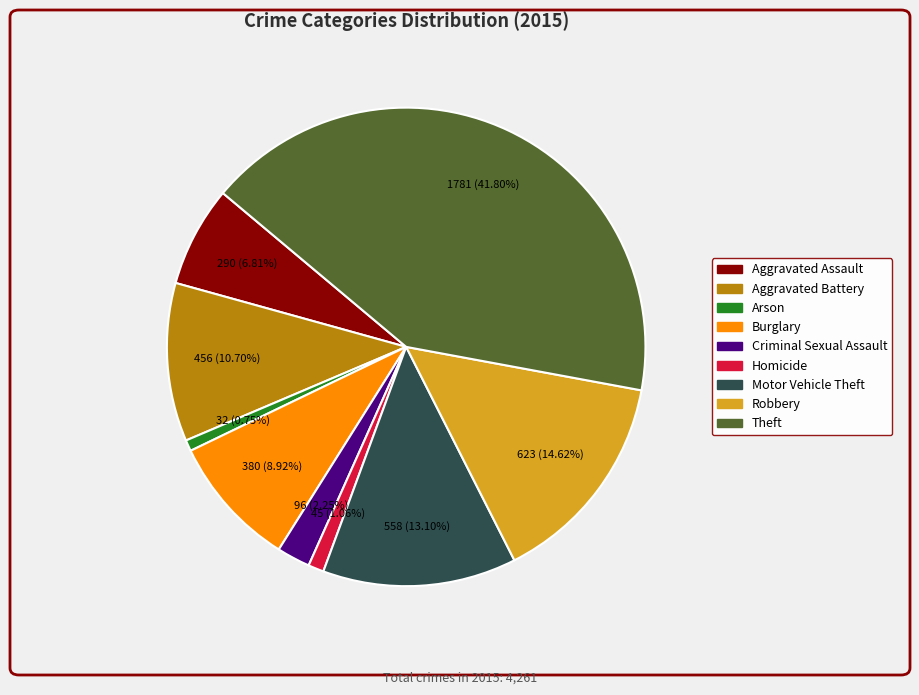

To the nearest percent, what percentage of the pie is Motor Vehicle Theft?

13%